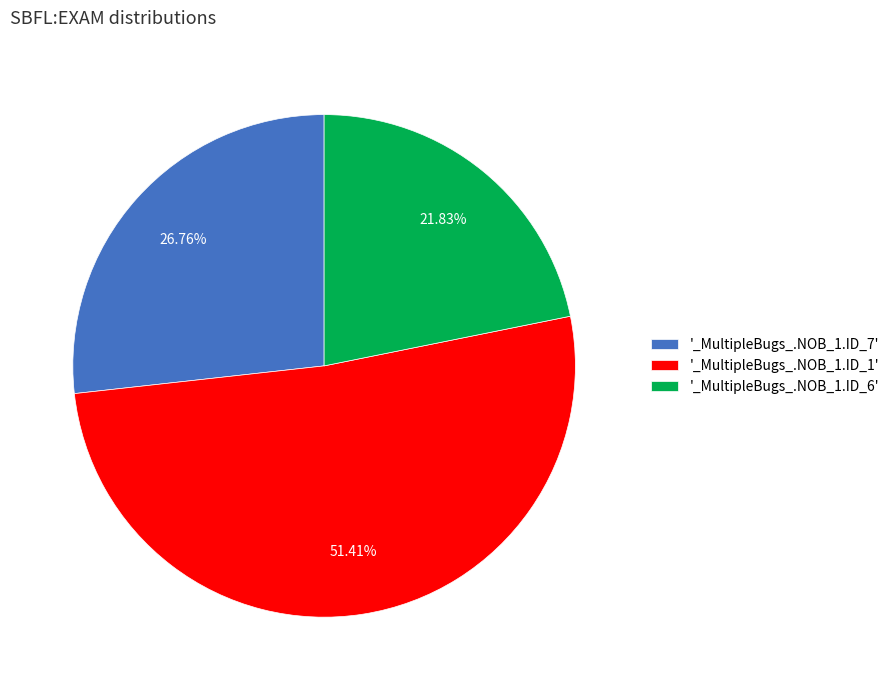

Rank the categories by value from lowest to highest.

'_MultipleBugs_.NOB_1.ID_6', '_MultipleBugs_.NOB_1.ID_7', '_MultipleBugs_.NOB_1.ID_1'